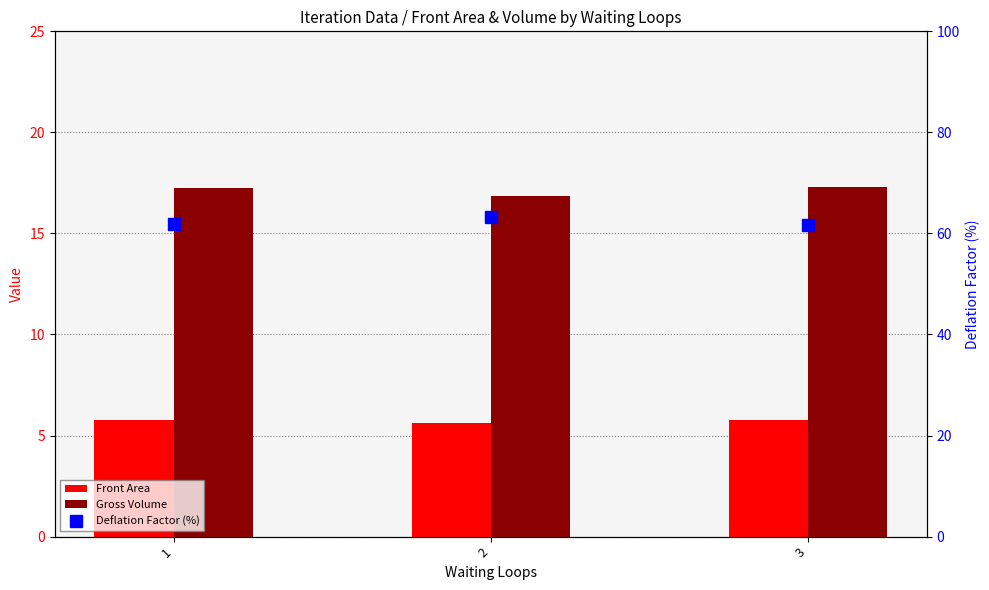

What is the greatest value displayed?

63.3